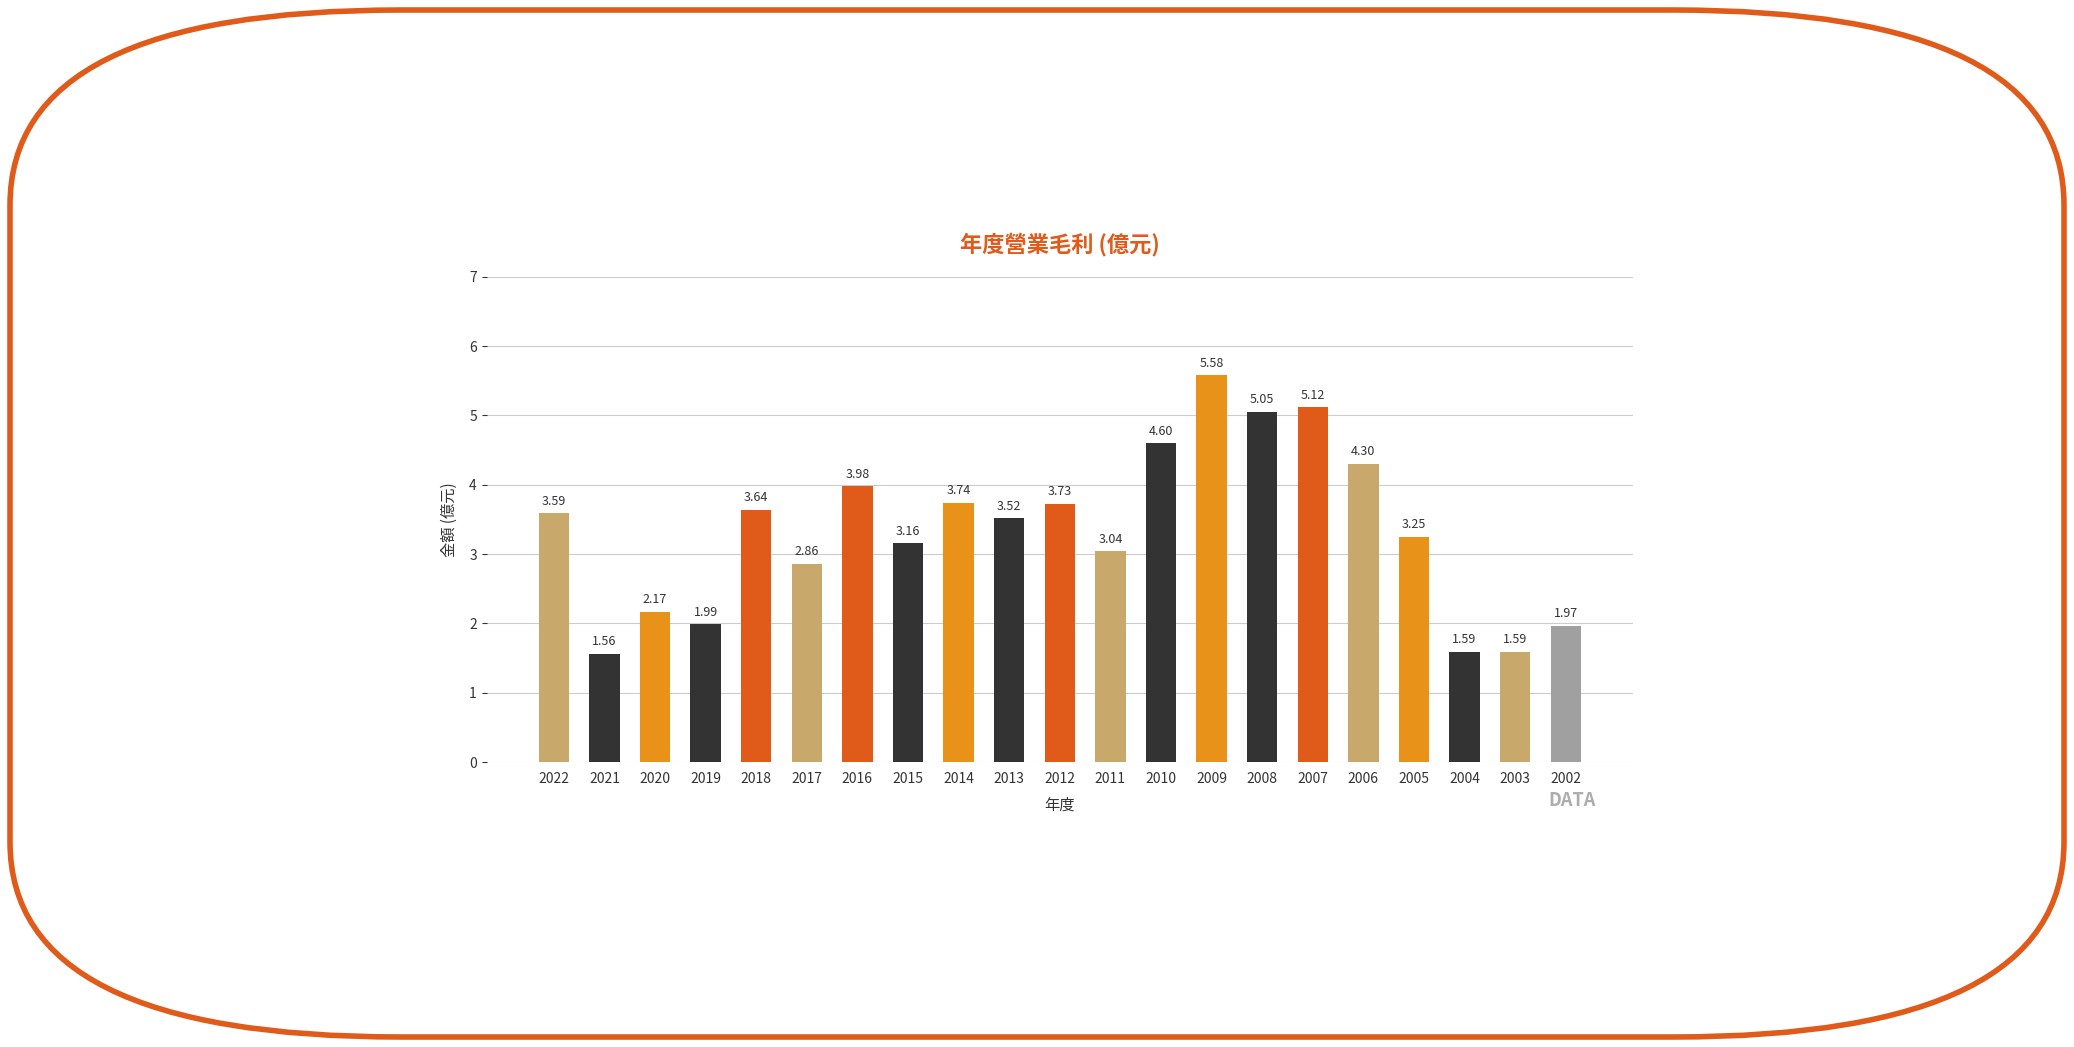

Are the bars grouped side by side (vs. stacked)?

No